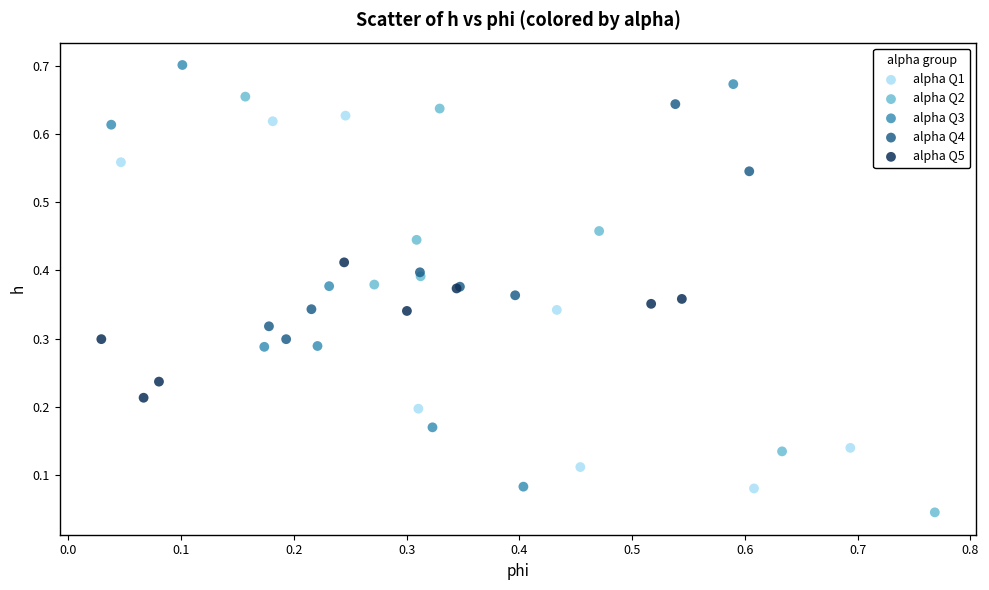

What are all the series names shown in the legend?

alpha Q1, alpha Q2, alpha Q3, alpha Q4, alpha Q5